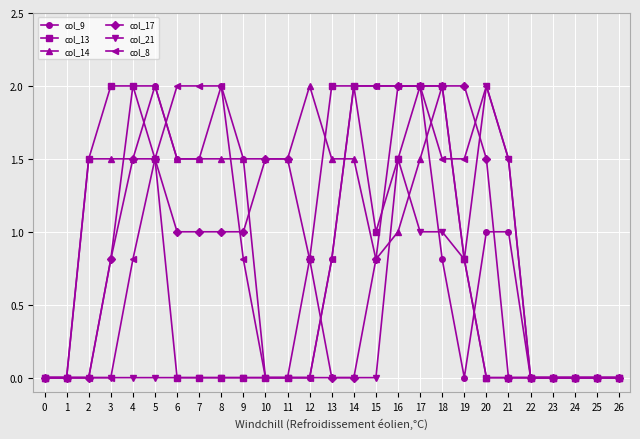

Reading left to right, what are all the values shown in this chart?

col_9: 0=0.0	1=0.0	2=0.0	3=0.8	4=2.0	5=2.0	6=1.5	7=1.5	8=2.0	9=1.5	10=0.0	11=0.0	12=0.0	13=0.8	14=2.0	15=2.0	16=2.0	17=2.0	18=0.8	19=0.0	20=1.0	21=1.0	22=0.0	23=0.0	24=0.0	25=0.0	26=0.0
col_13: 0=0.0	1=0.0	2=1.5	3=2.0	4=2.0	5=1.5	6=0.0	7=0.0	8=0.0	9=0.0	10=0.0	11=0.0	12=0.8	13=2.0	14=2.0	15=1.0	16=1.5	17=2.0	18=2.0	19=0.8	20=0.0	21=0.0	22=0.0	23=0.0	24=0.0	25=0.0	26=0.0
col_14: 0=0.0	1=0.0	2=1.5	3=1.5	4=1.5	5=2.0	6=1.5	7=1.5	8=1.5	9=1.5	10=1.5	11=1.5	12=2.0	13=1.5	14=1.5	15=0.8	16=1.0	17=1.5	18=2.0	19=0.8	20=0.0	21=0.0	22=0.0	23=0.0	24=0.0	25=0.0	26=0.0
col_17: 0=0.0	1=0.0	2=0.0	3=0.8	4=1.5	5=1.5	6=1.0	7=1.0	8=1.0	9=1.0	10=1.5	11=1.5	12=0.8	13=0.0	14=0.0	15=0.8	16=2.0	17=2.0	18=2.0	19=2.0	20=1.5	21=0.0	22=0.0	23=0.0	24=0.0	25=0.0	26=0.0
col_21: 0=0.0	1=0.0	2=0.0	3=0.0	4=0.0	5=0.0	6=0.0	7=0.0	8=0.0	9=0.0	10=0.0	11=0.0	12=0.0	13=0.0	14=0.0	15=0.0	16=1.5	17=1.0	18=1.0	19=0.8	20=2.0	21=1.5	22=0.0	23=0.0	24=0.0	25=0.0	26=0.0
col_8: 0=0.0	1=0.0	2=0.0	3=0.0	4=0.8	5=1.5	6=2.0	7=2.0	8=2.0	9=0.8	10=0.0	11=0.0	12=0.0	13=0.8	14=2.0	15=2.0	16=2.0	17=2.0	18=1.5	19=1.5	20=2.0	21=1.5	22=0.0	23=0.0	24=0.0	25=0.0	26=0.0